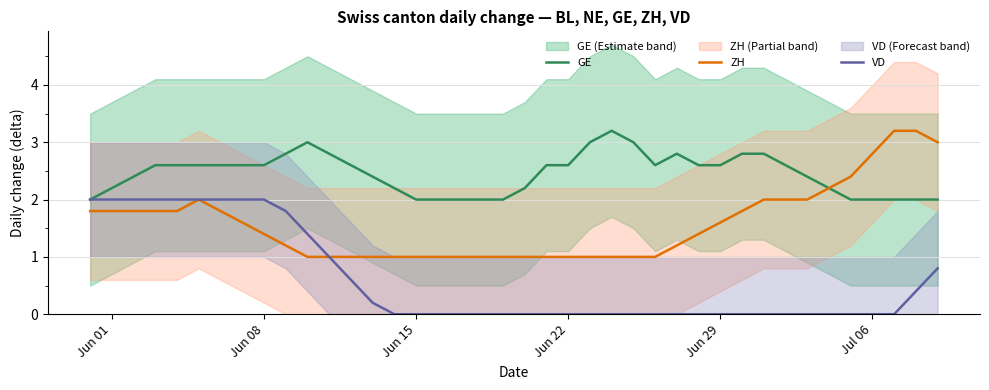

What is the minimum value for GE?

2.0